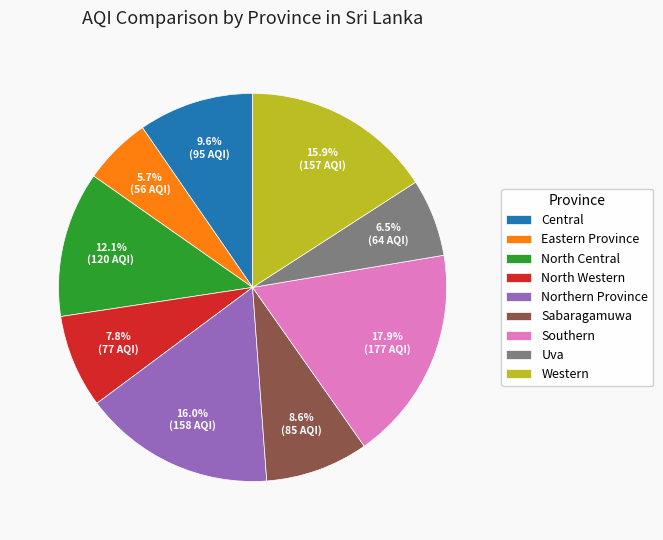

To the nearest percent, what is the average slice percentage?

11%